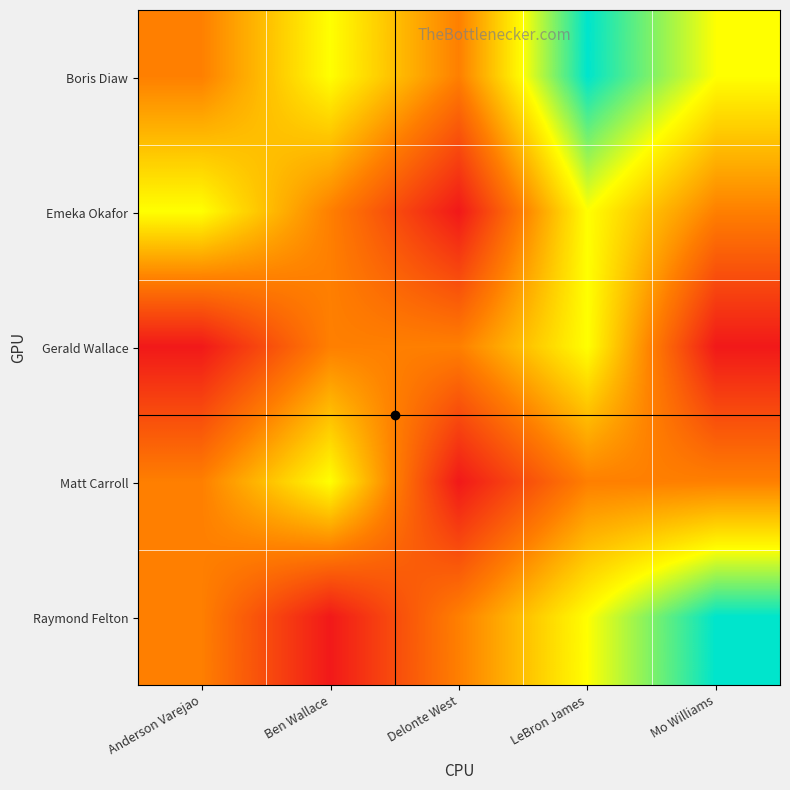

At how many categories does at least one series exceed 2?

4